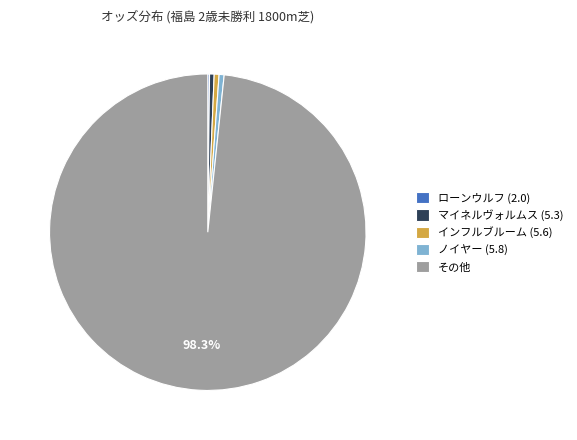

Which slice represents more than half of the pie?

その他